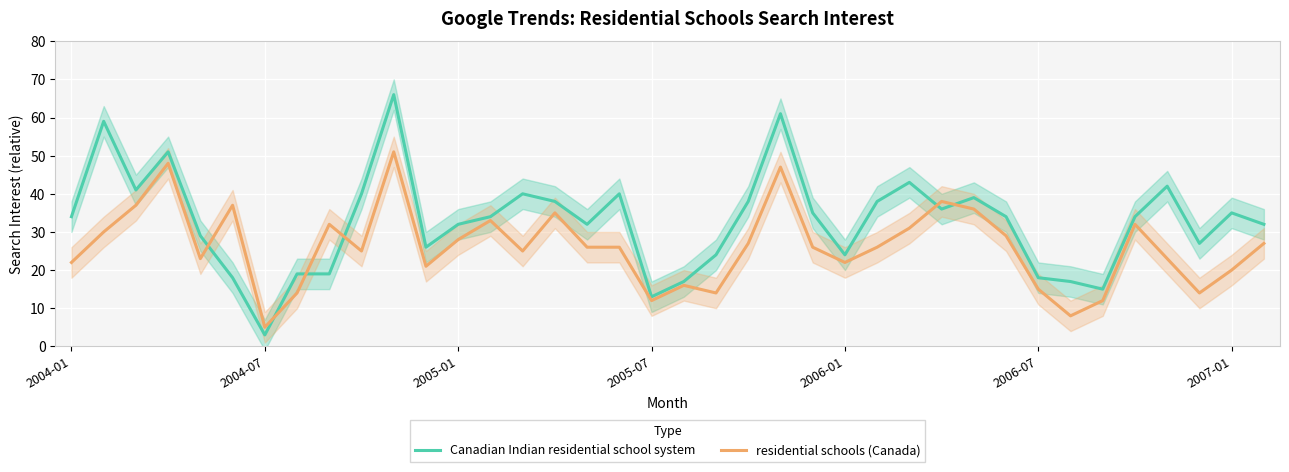

True or false: residential schools (Canada) and Canadian Indian residential school system cross at least once.

True